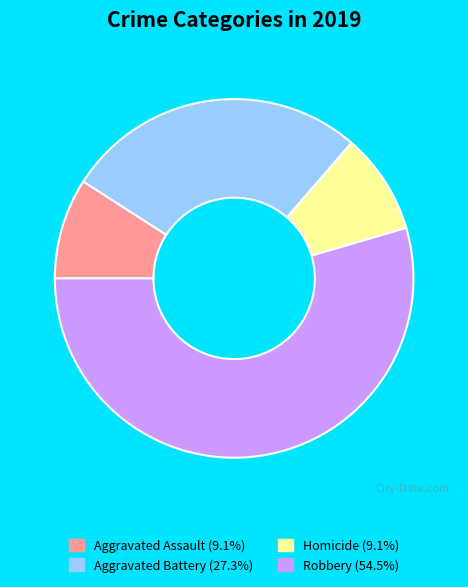

Count the number of slices in the pie.

4